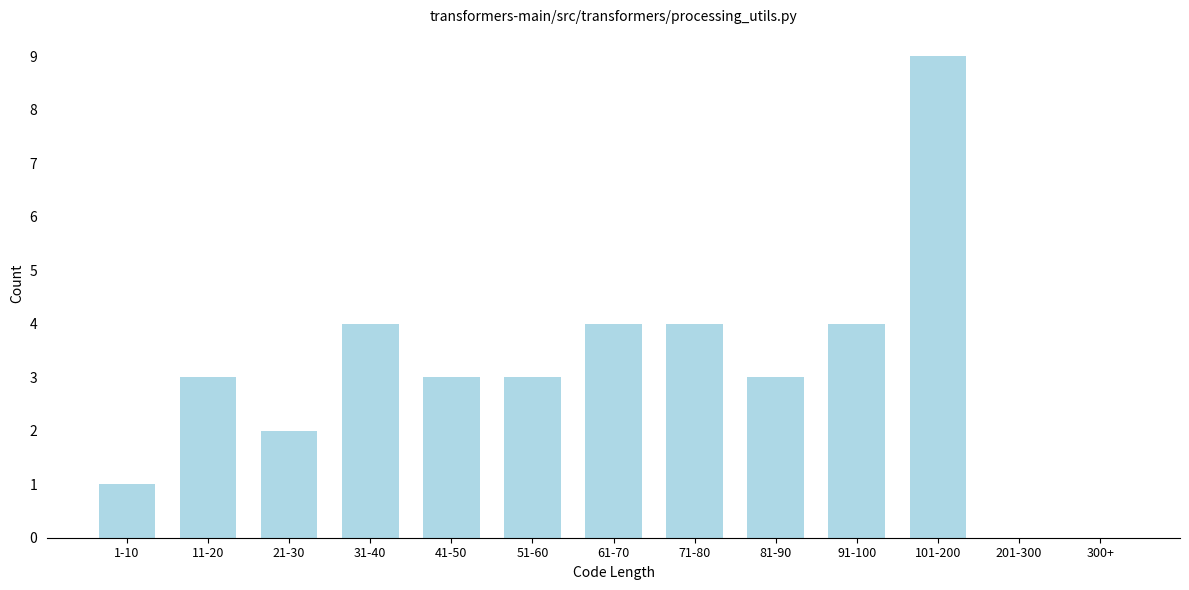

Is it true that the value at 201-300 is 6?

False